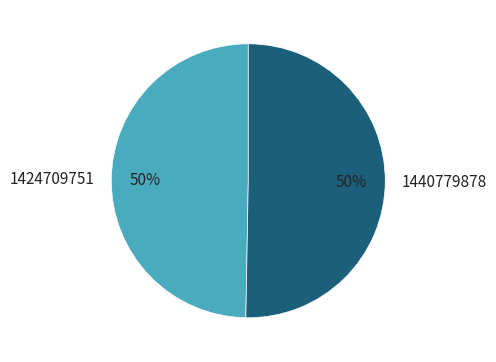

What is the smallest slice in the pie chart?

1424709751